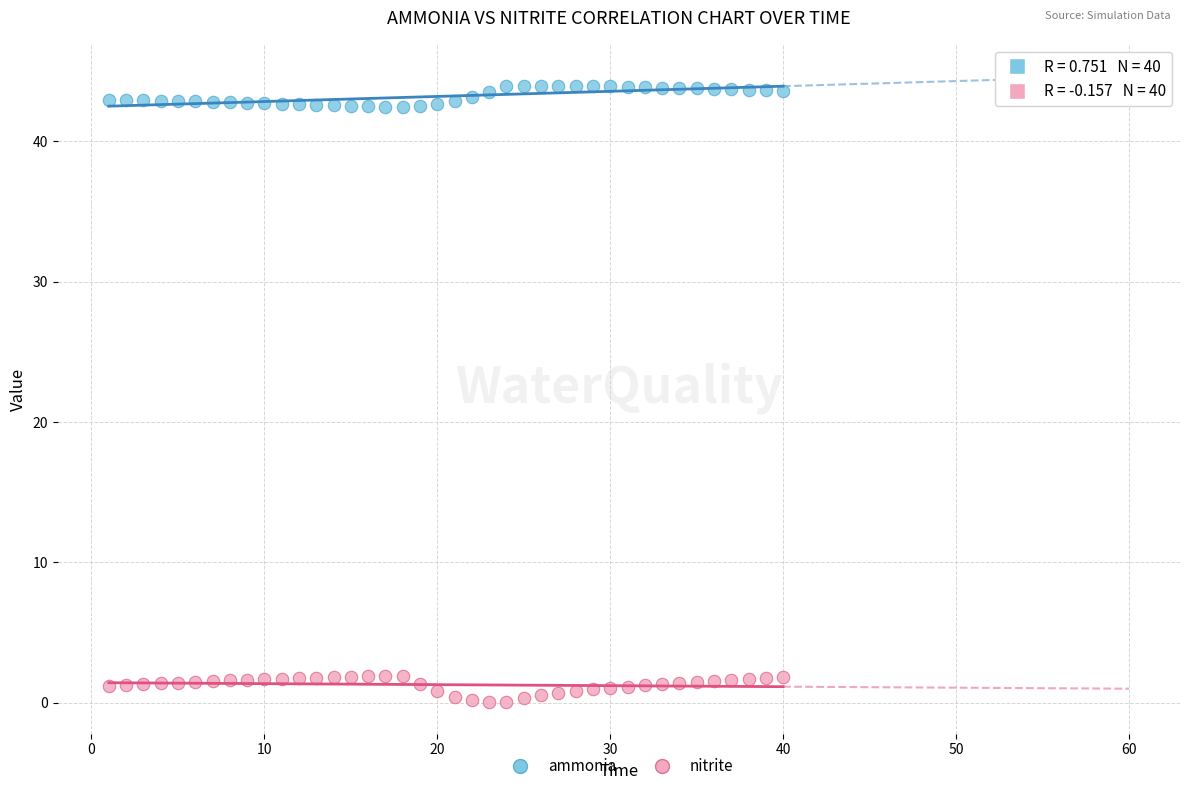

Which series has the widest spread of Y values?

nitrite